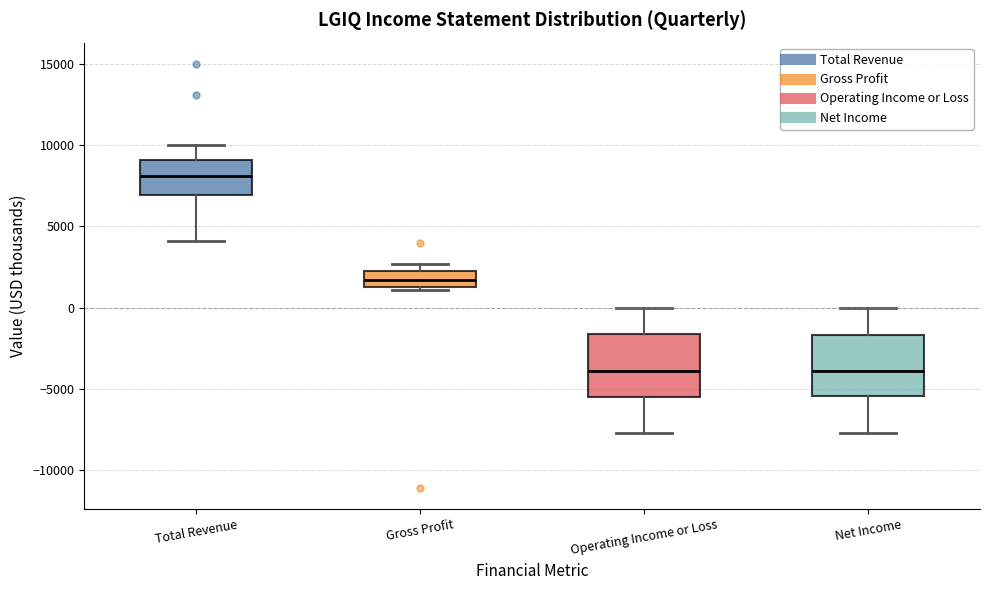

Reading left to right, read every box against the y-axis: the position of its median line, the range the box covers, and the ends of its whiskers. The values are not printed on the chart, so give them approximately, as read against the axis.

Total Revenue: median 8000, box 7000 to 9000, whiskers 4000 to 10000
Gross Profit: median 1500 (inside the box), box 1500 to 2000, whiskers 1000 to 2500
Operating Income or Loss: median -4000, box -5500 to -1500, whiskers -7500 to 0
Net Income: median -4000, box -5500 to -1500, whiskers -7500 to 0